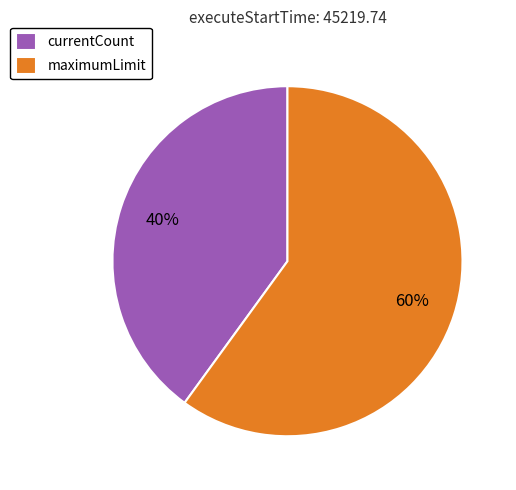

What is the smallest slice in the pie chart?

currentCount